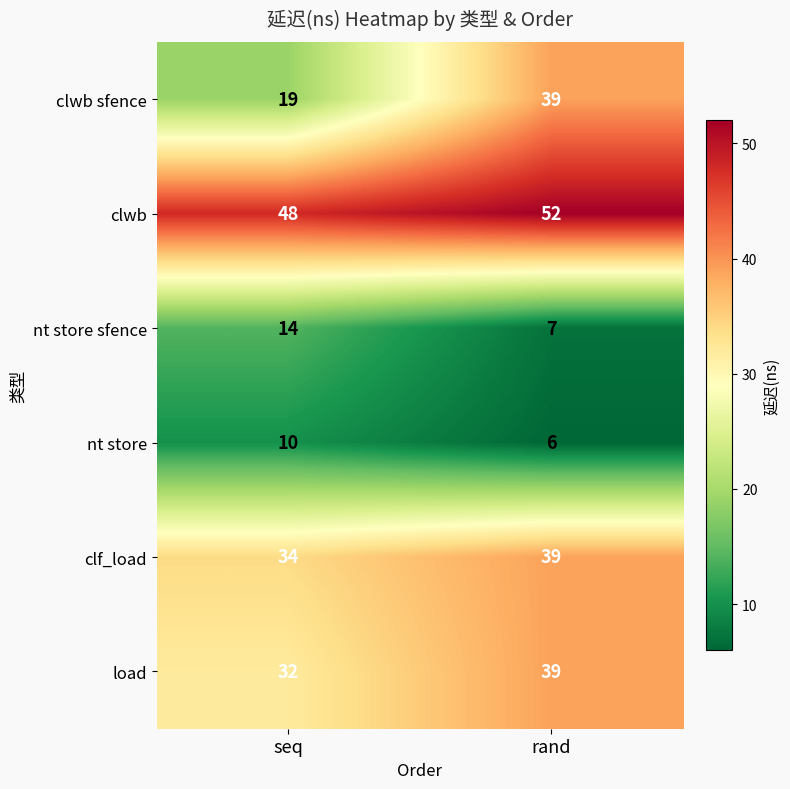

What is the smallest value displayed?

6